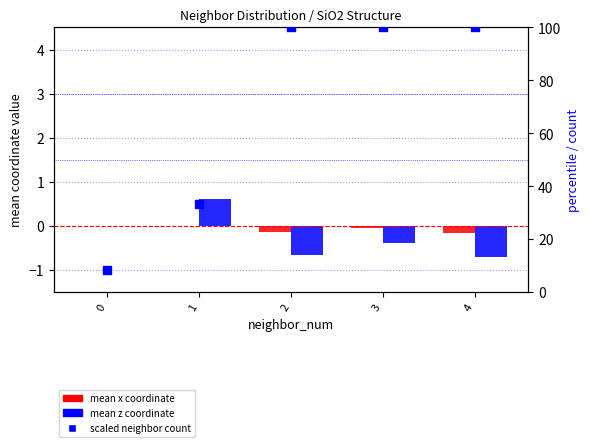

What are all the series names shown in the legend?

mean x coordinate, mean z coordinate, scaled neighbor count